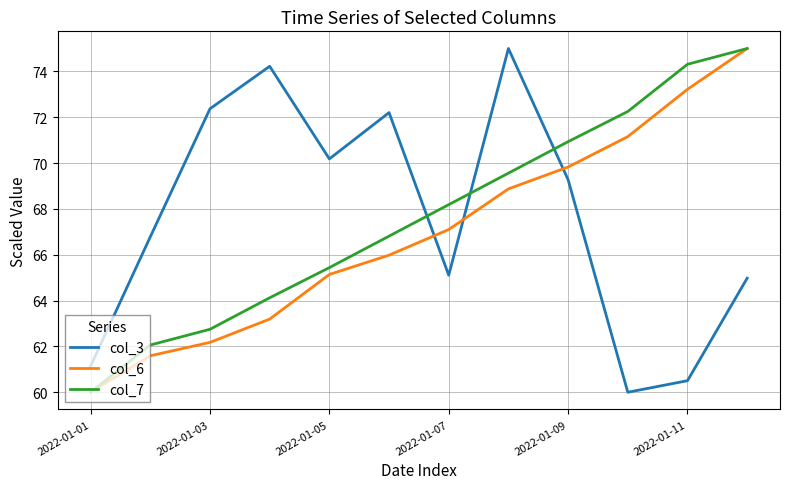

Does the chart display data point markers on the line(s)?

No